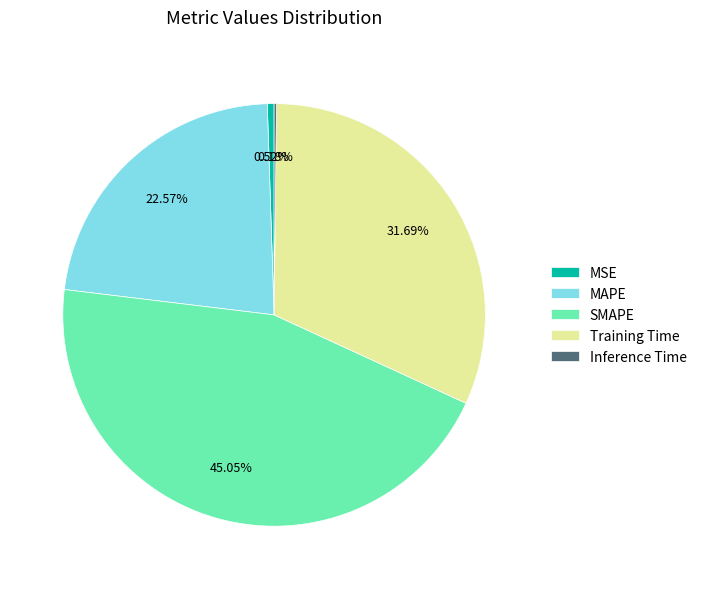

Approximately how many times larger is the value at MAPE compared to Training Time?

0.7